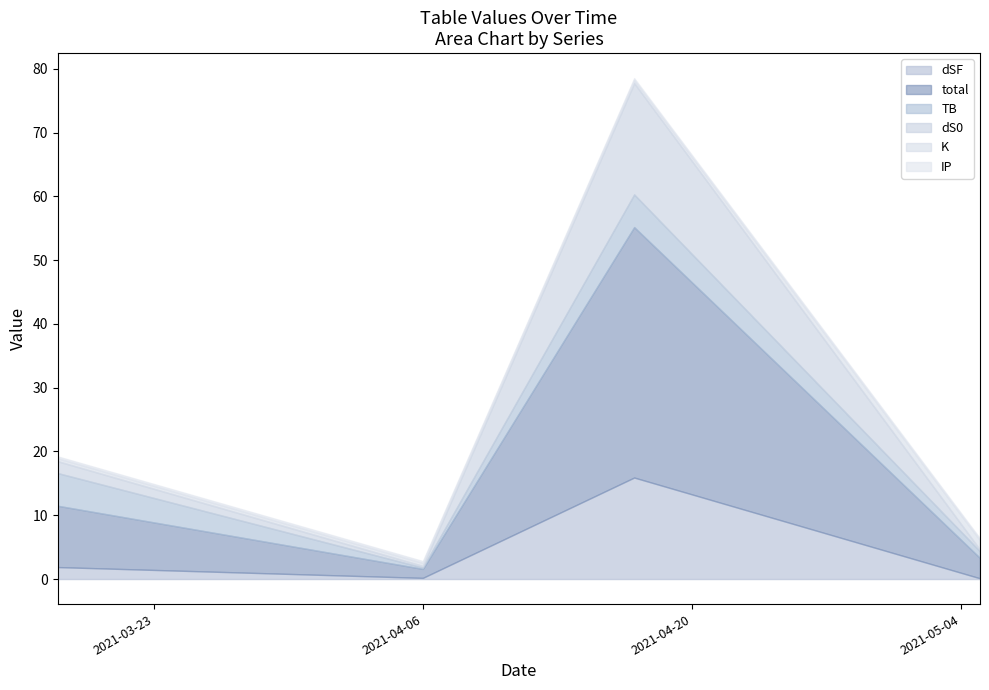

Which has a higher value, 2021-04-06 or 2021-05-05?

2021-04-06